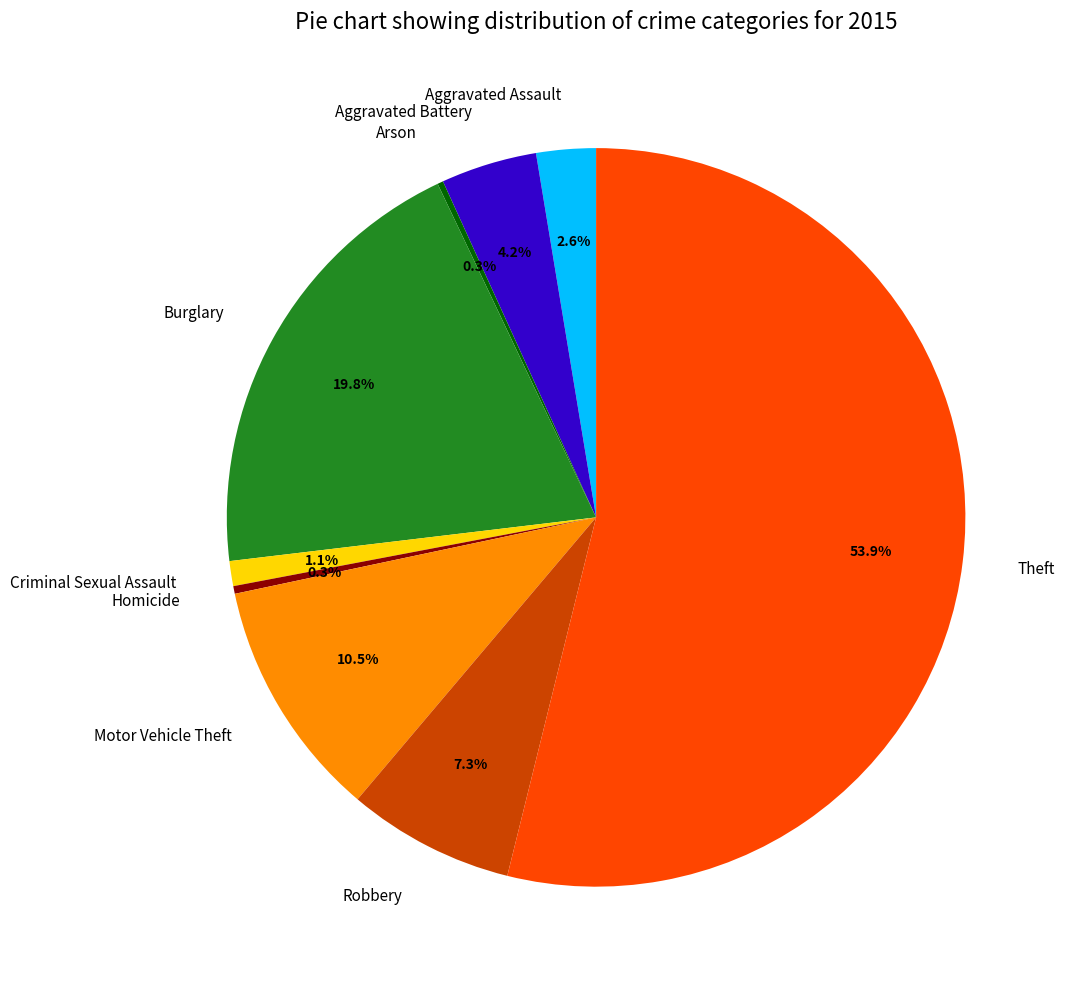

How much of the chart is everything except Aggravated Assault?

97.4%